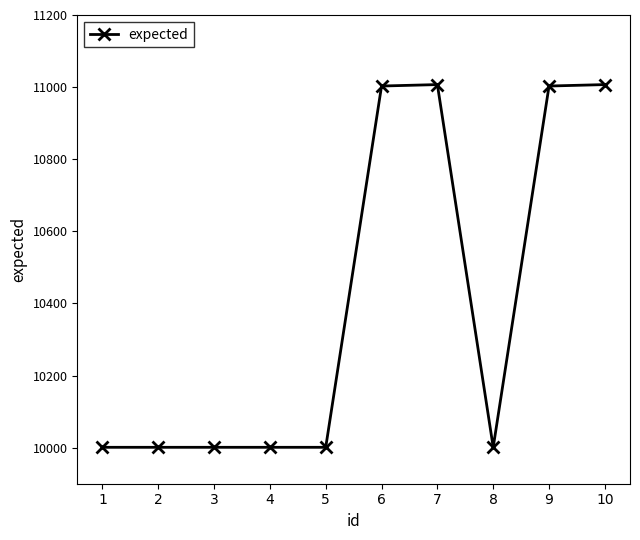

Does the chart display data point markers on the line(s)?

Yes